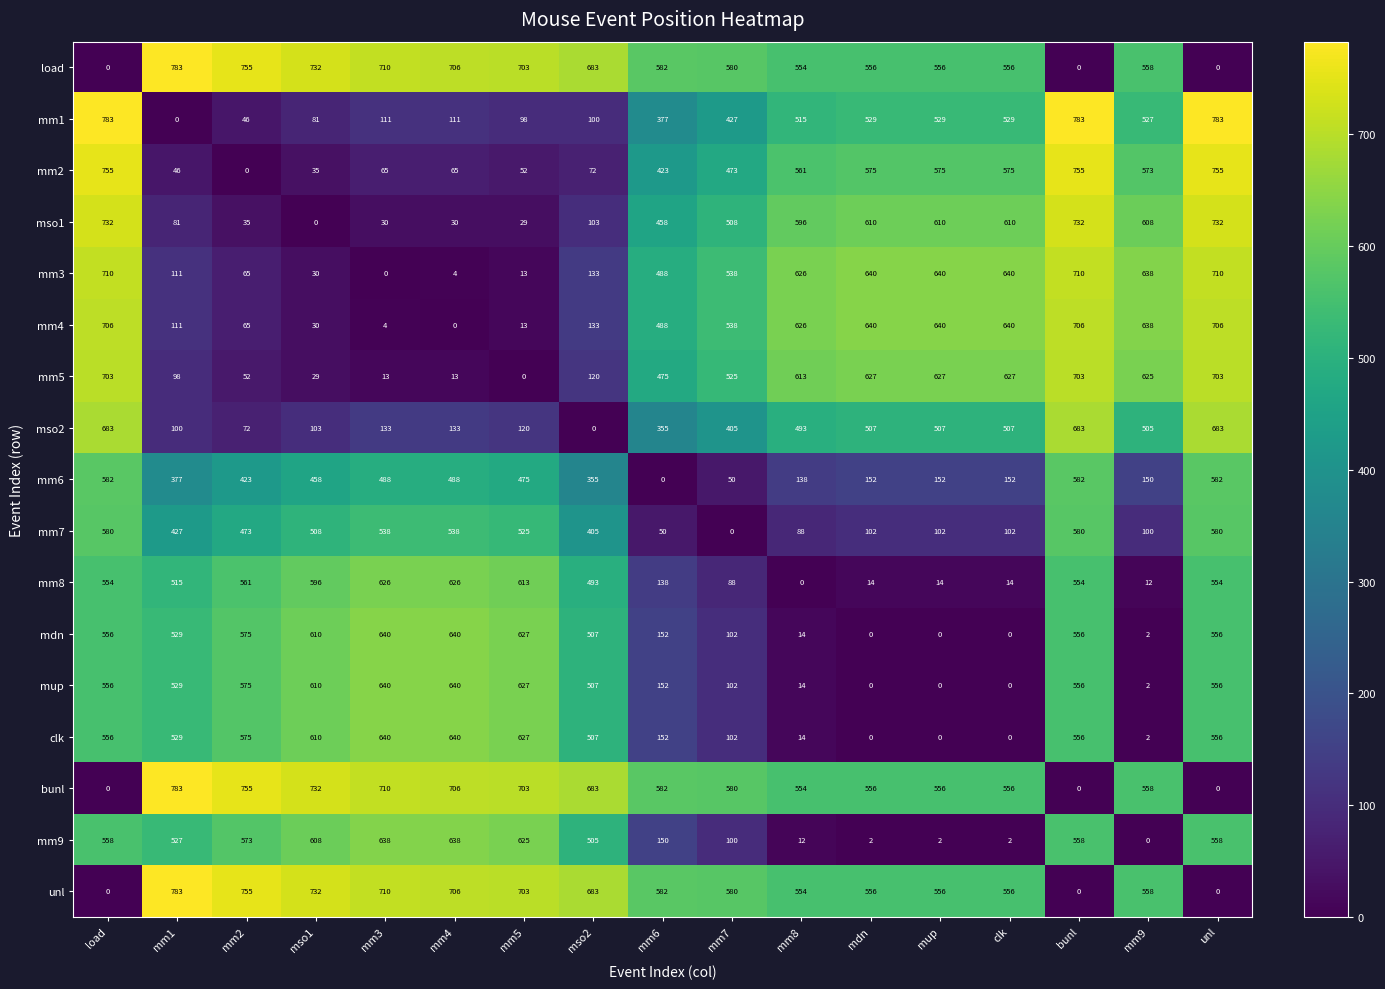

What is the maximum value shown in the chart?

783